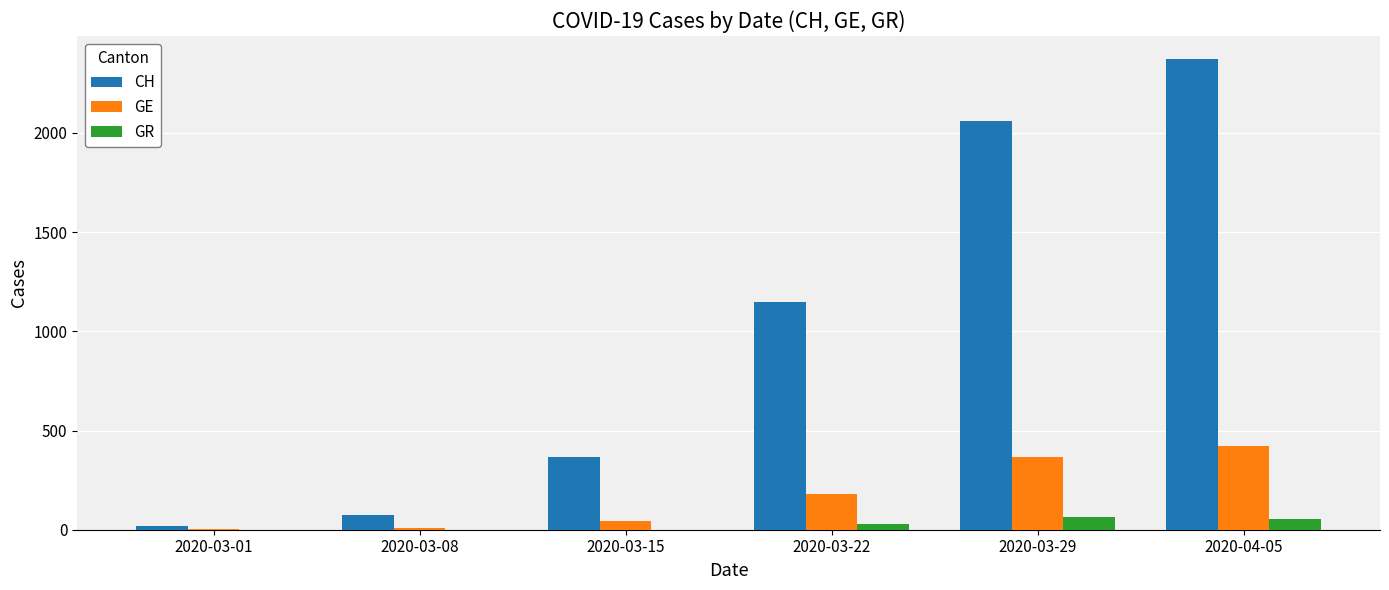

Between 2020-03-01 and 2020-03-22, which series saw the biggest shift?

CH